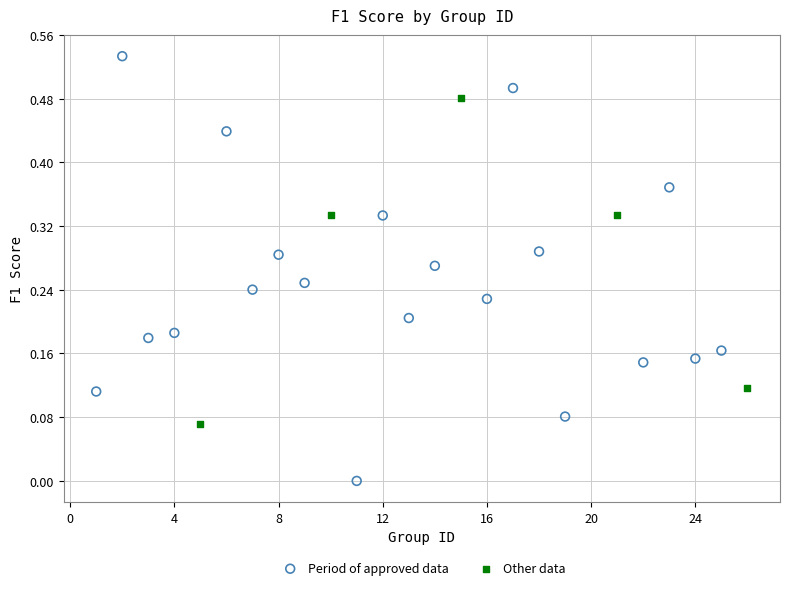

Which series has the widest spread of Y values?

Period of approved data